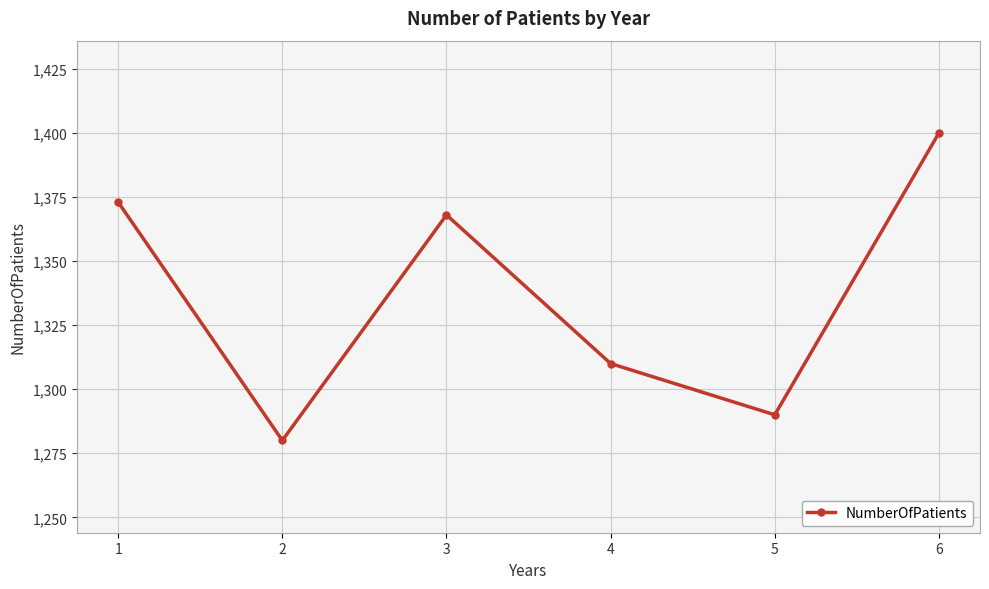

Between 1 and 5, which is larger?

1